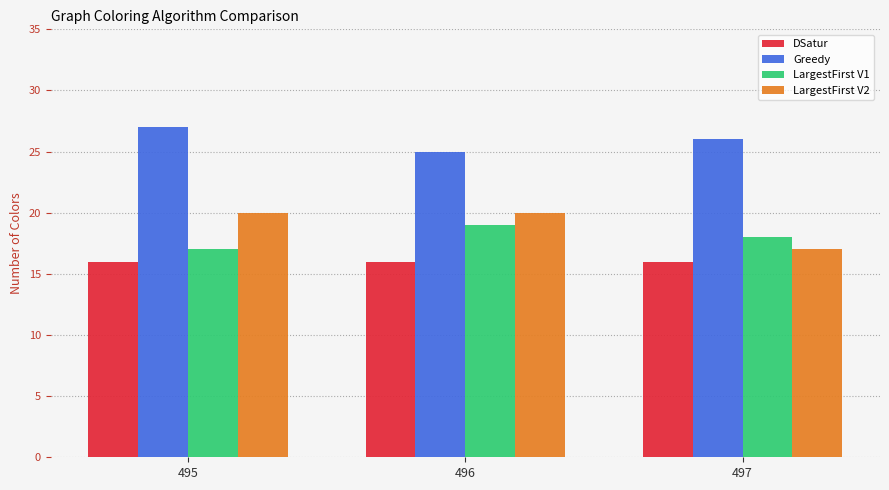

Which series changed the most between 495 and 497?

LargestFirst V2